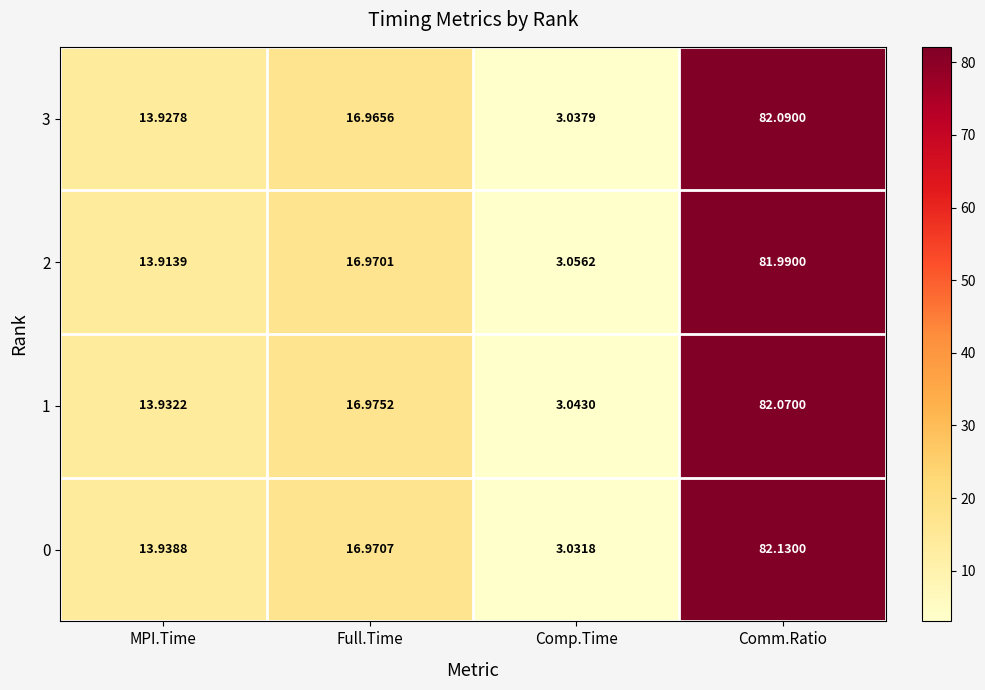

Which series has the largest total across all categories?

0